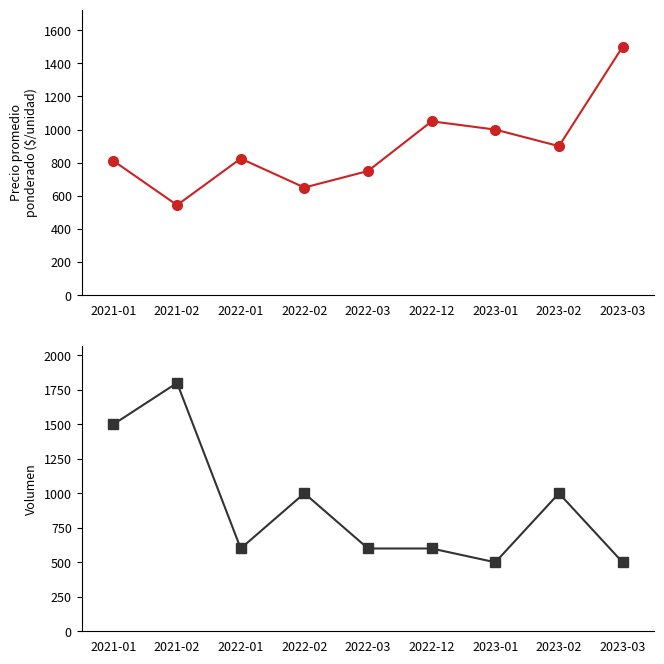

Reading right to left, transcribe all the data shown in this chart.

Precio promedio ponderado: 1500	900	1000	1050	750	650	825	544	811
Volumen: 500	1000	500	600	600	1000	600	1800	1500